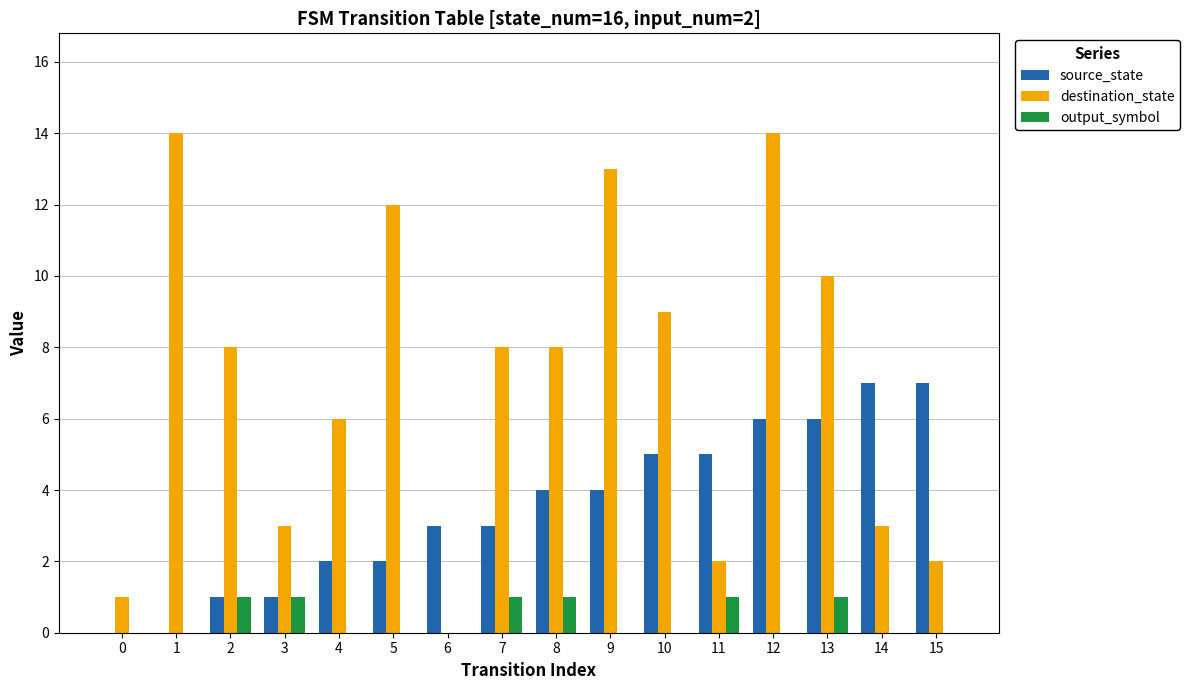

At which category is the sum across all series the highest?

12